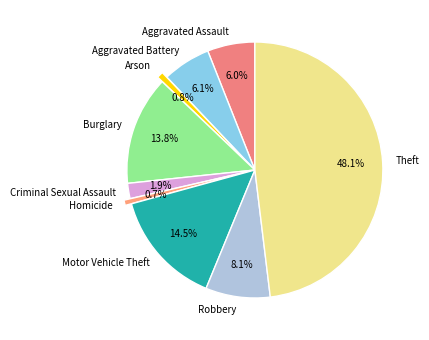

Which slice is the largest?

Theft